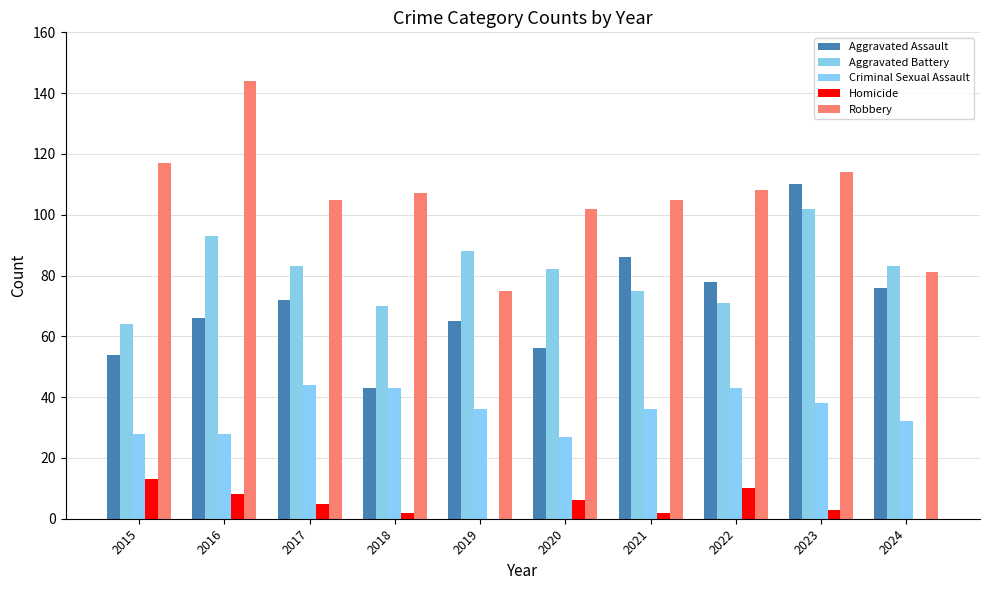

Is it true that Aggravated Assault equals 86 at 2021?

True